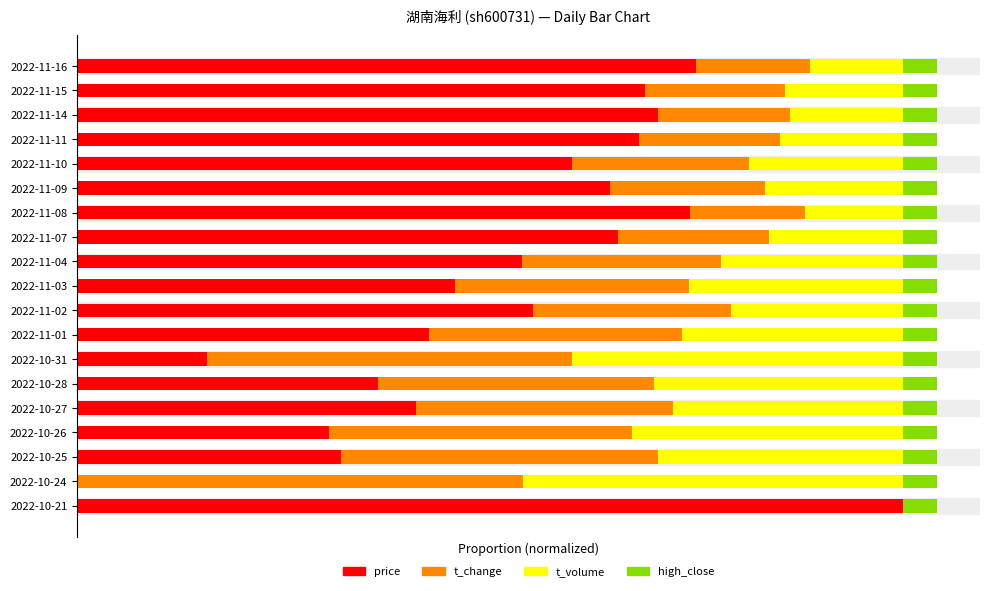

How many groups of bars are there?

19